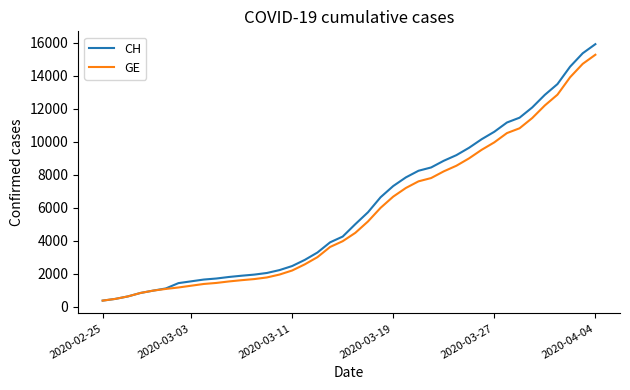

What is the minimum value shown in the chart?

375